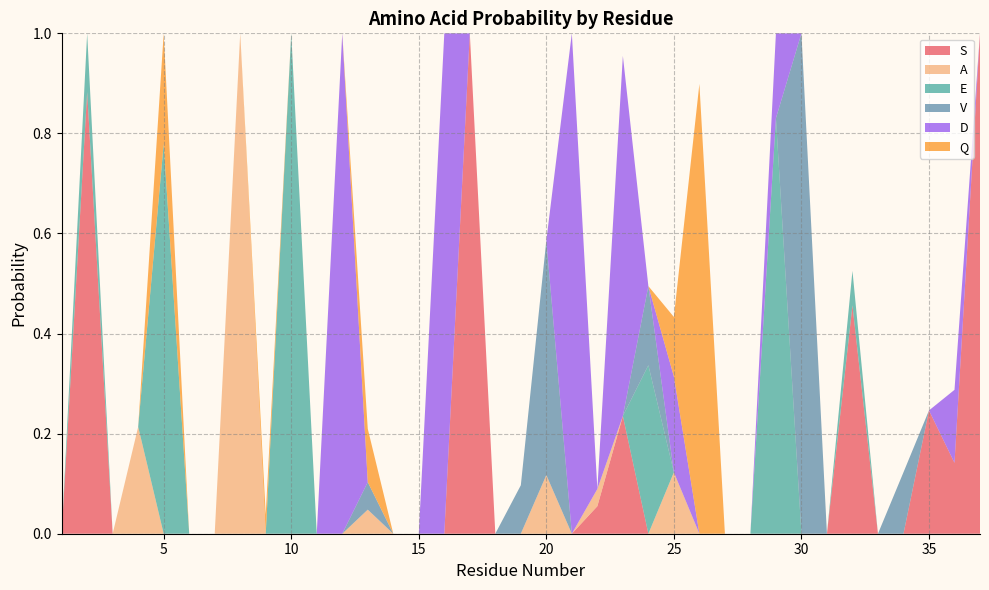

Reading left to right, list all the values displayed in this chart.

S: 1=0.0	2=0.9	3=0.0	4=0.0	5=0.0	6=0.0	7=0.0	8=0.0	9=0.0	10=0.0	11=0.0	12=0.0	13=0.0	14=0.0	15=0.0	16=0.0	17=1.0	18=0.0	19=0.0	20=0.0	21=0.0	22=0.1	23=0.2	24=0.0	25=0.0	26=0.0	27=0.0	28=0.0	29=0.0	30=0.0	31=0.0	32=0.5	33=0.0	34=0.0	35=0.2	36=0.1	37=1.0
A: 1=0.0	2=0.0	3=0.0	4=0.2	5=0.0	6=0.0	7=0.0	8=1.0	9=0.0	10=0.0	11=0.0	12=0.0	13=0.0	14=0.0	15=0.0	16=0.0	17=0.0	18=0.0	19=0.0	20=0.1	21=0.0	22=0.0	23=0.0	24=0.0	25=0.1	26=0.0	27=0.0	28=0.0	29=0.0	30=0.0	31=0.0	32=0.0	33=0.0	34=0.0	35=0.0	36=0.0	37=0.0
E: 1=0.0	2=0.1	3=0.0	4=0.0	5=0.8	6=0.0	7=0.0	8=0.0	9=0.0	10=1.0	11=0.0	12=0.0	13=0.0	14=0.0	15=0.0	16=0.0	17=0.0	18=0.0	19=0.0	20=0.0	21=0.0	22=0.0	23=0.0	24=0.3	25=0.0	26=0.0	27=0.0	28=0.0	29=0.8	30=0.0	31=0.0	32=0.1	33=0.0	34=0.0	35=0.0	36=0.0	37=0.0
V: 1=0.0	2=0.0	3=0.0	4=0.0	5=0.0	6=0.0	7=0.0	8=0.0	9=0.0	10=0.0	11=0.0	12=0.0	13=0.1	14=0.0	15=0.0	16=0.0	17=0.0	18=0.0	19=0.1	20=0.5	21=0.0	22=0.0	23=0.0	24=0.2	25=0.0	26=0.0	27=0.0	28=0.0	29=0.0	30=1.0	31=0.0	32=0.0	33=0.0	34=0.1	35=0.0	36=0.0	37=0.0
D: 1=0.0	2=0.0	3=0.0	4=0.0	5=0.0	6=0.0	7=0.0	8=0.0	9=0.0	10=0.0	11=0.0	12=1.0	13=0.0	14=0.0	15=0.0	16=1.0	17=0.0	18=0.0	19=0.0	20=0.0	21=1.0	22=0.0	23=0.7	24=0.0	25=0.2	26=0.0	27=0.0	28=0.0	29=0.2	30=0.0	31=0.0	32=0.0	33=0.0	34=0.0	35=0.0	36=0.1	37=0.0
Q: 1=0.0	2=0.0	3=0.0	4=0.0	5=0.2	6=0.0	7=0.0	8=0.0	9=0.0	10=0.0	11=0.0	12=0.0	13=0.1	14=0.0	15=0.0	16=0.0	17=0.0	18=0.0	19=0.0	20=0.0	21=0.0	22=0.0	23=0.0	24=0.0	25=0.1	26=0.9	27=0.0	28=0.0	29=0.0	30=0.0	31=0.0	32=0.0	33=0.0	34=0.0	35=0.0	36=0.0	37=0.0